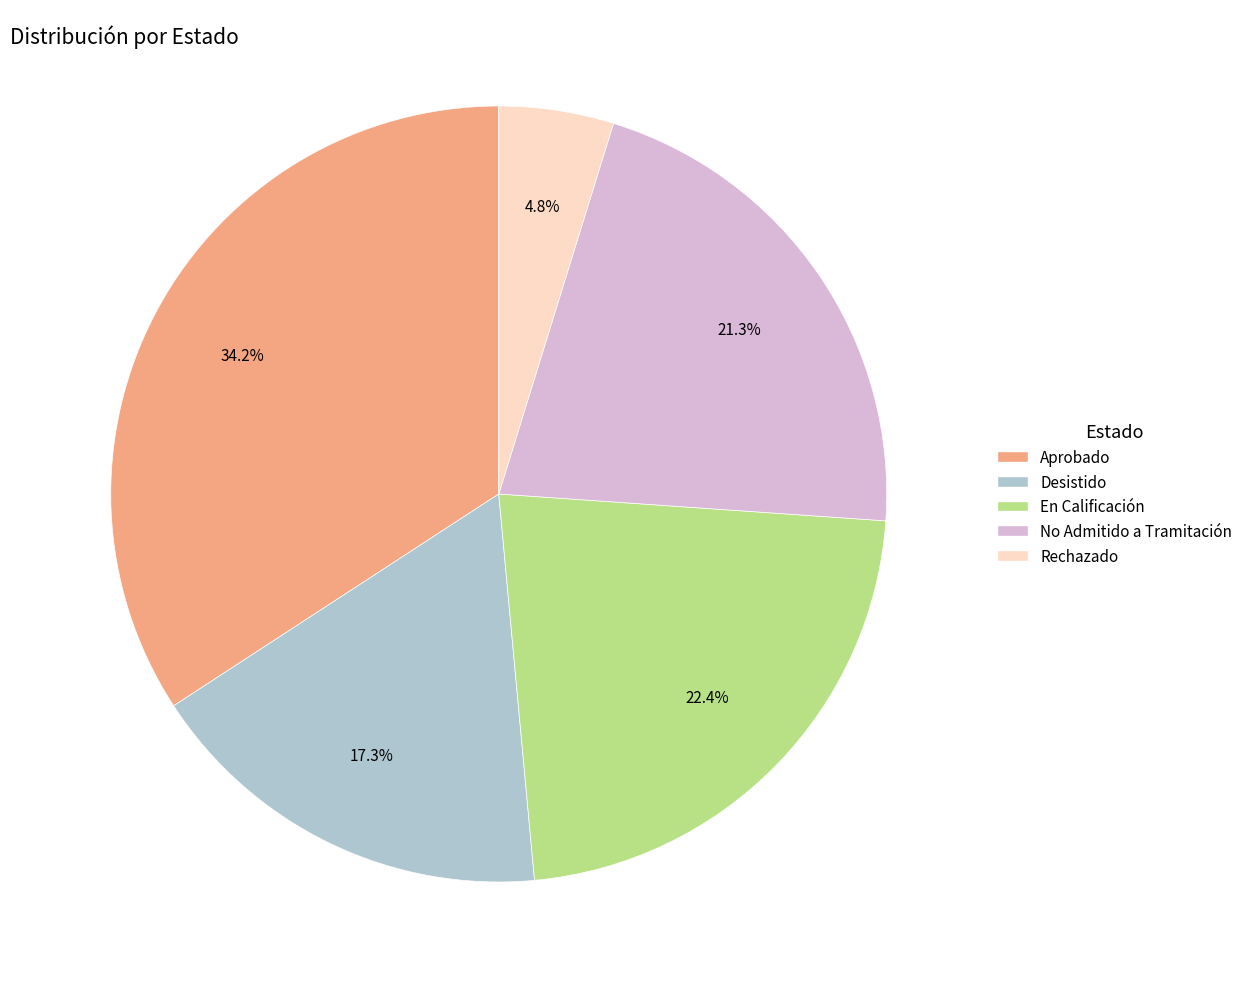

Between En Calificación and Desistido, which is larger?

En Calificación